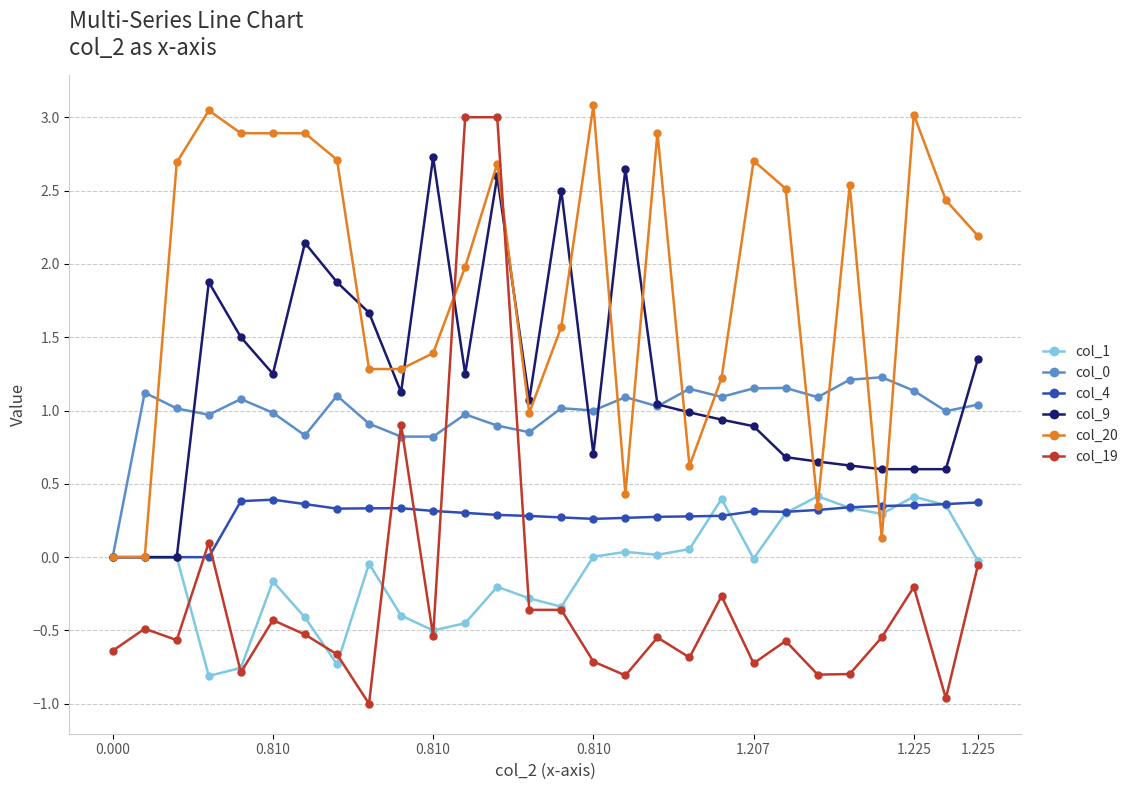

How many distinct data groups are displayed?

6